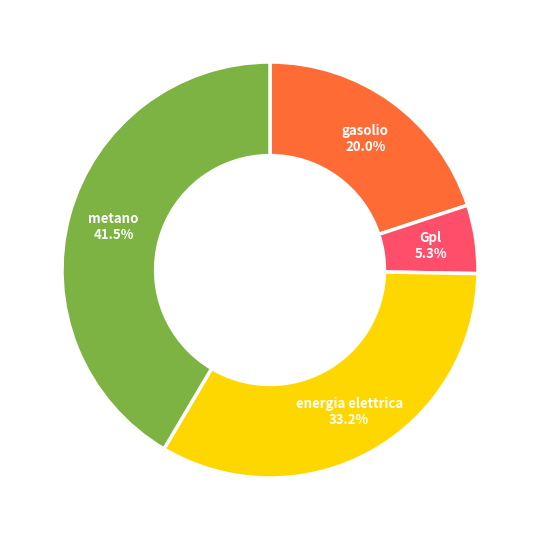

Does any single category account for the majority?

No